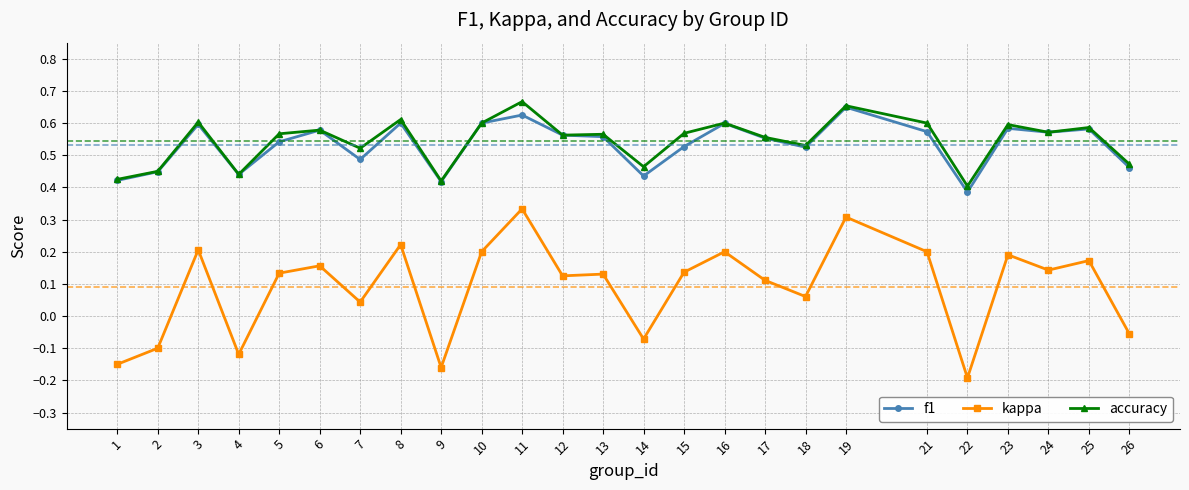

Is the value of kappa at 11 greater than the value of accuracy at 5?

No